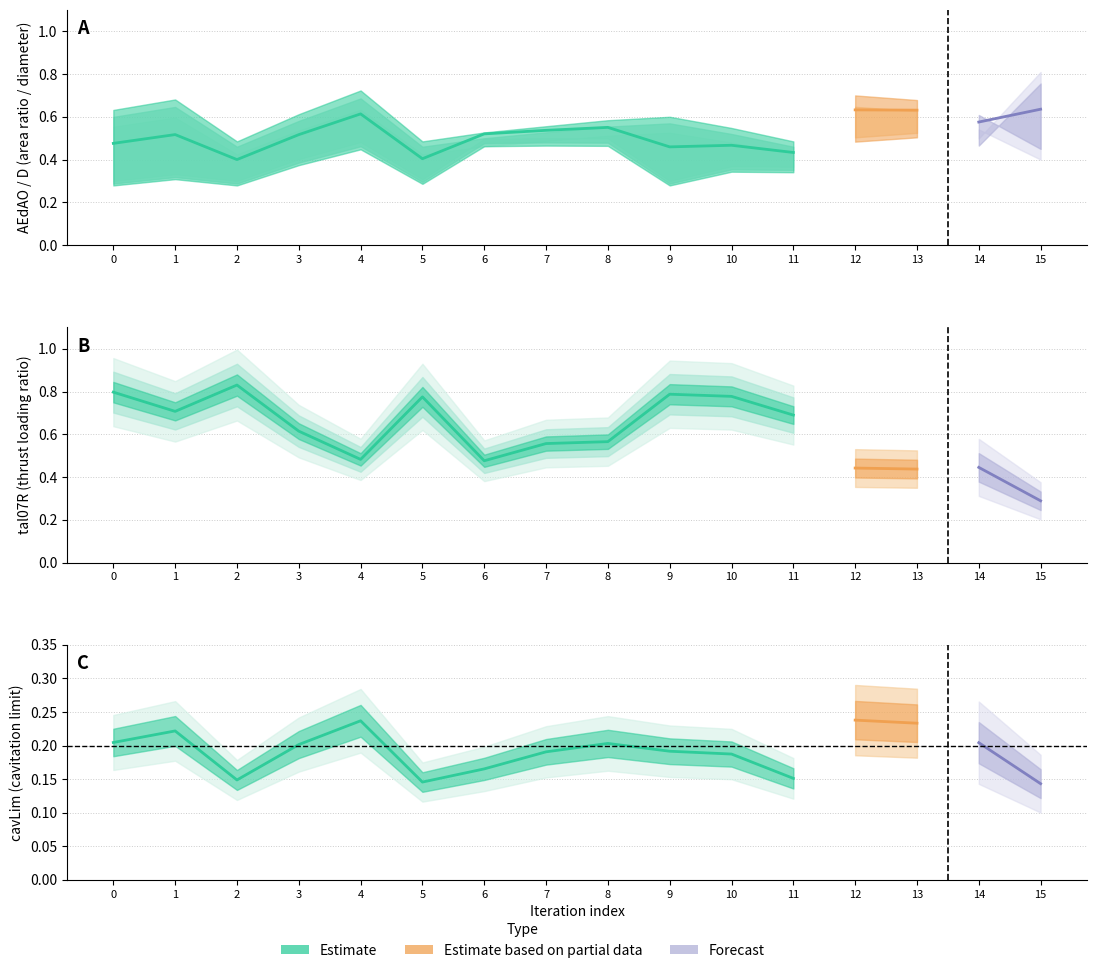

True or false: AEdAO = expanded area ratio and cavLim cross at least once.

False